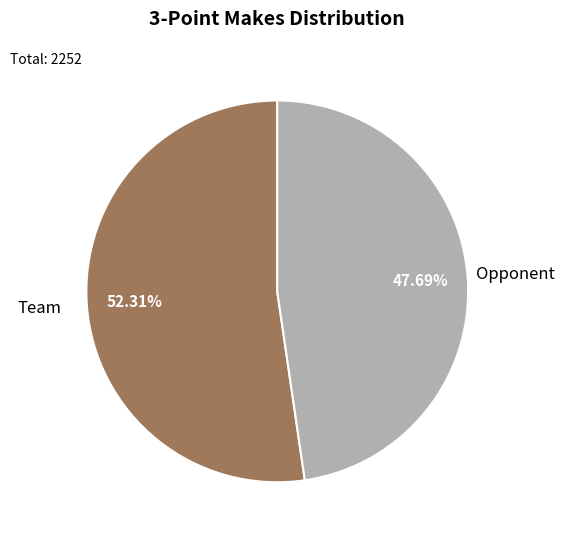

Count the number of slices in the pie.

2